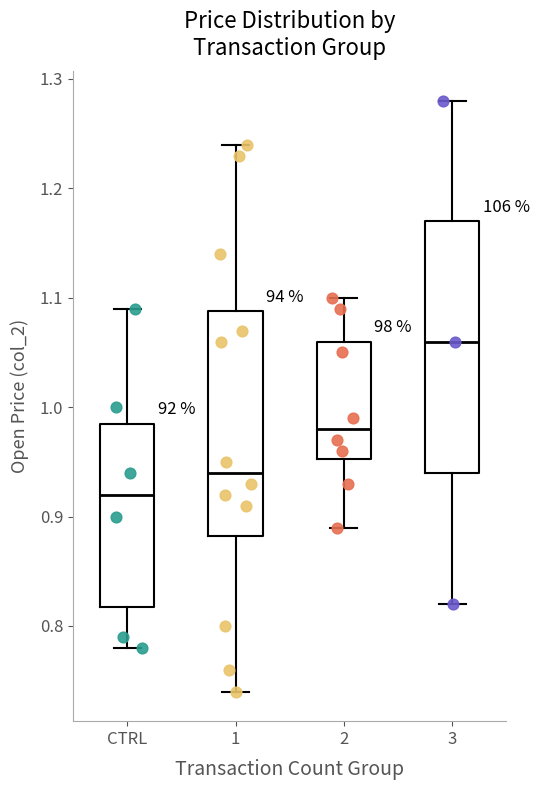

Reading left to right, transcribe this box plot: for each box, give where its median line is, the range the box spans, and where its two whiskers end, as read against the y-axis. The values are not printed on the chart, so give them approximately, as read against the axis.

CTRL: median 0.92, box 0.82 to 0.99, whiskers 0.78 to 1.09
1: median 0.94, box 0.88 to 1.09, whiskers 0.74 to 1.24
2: median 0.98, box 0.95 to 1.06, whiskers 0.89 to 1.10
3: median 1.06, box 0.94 to 1.17, whiskers 0.82 to 1.28